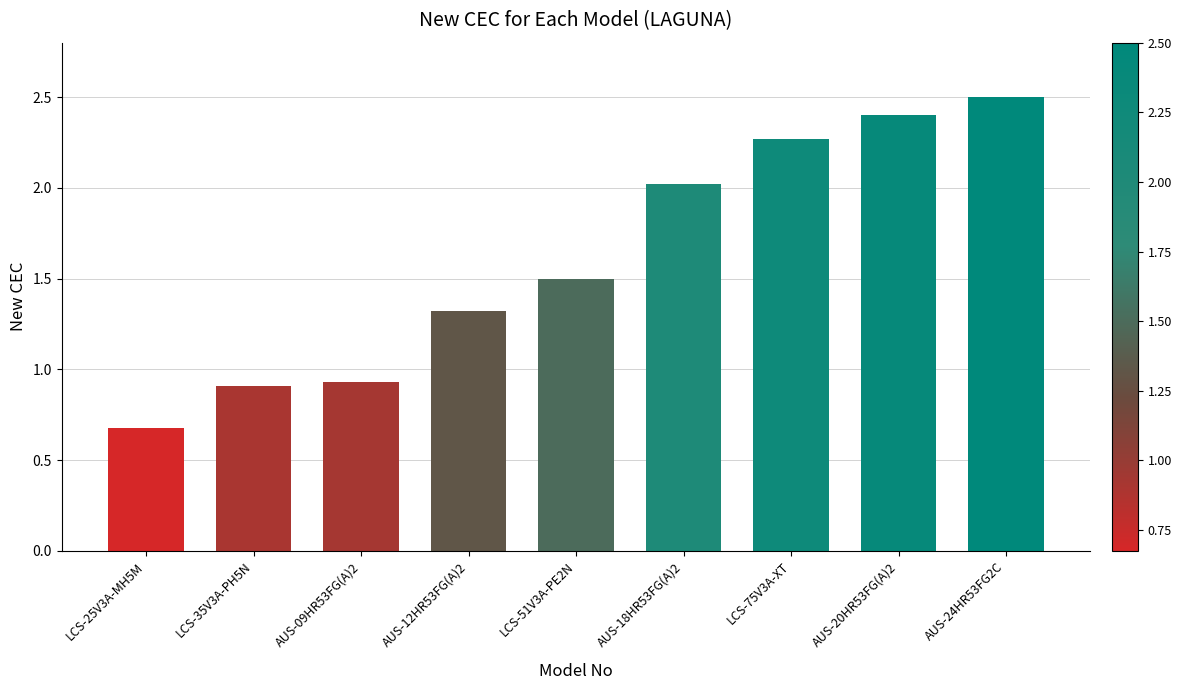

Where does the data first go above 1?

AUS-12HR53FG(A)2